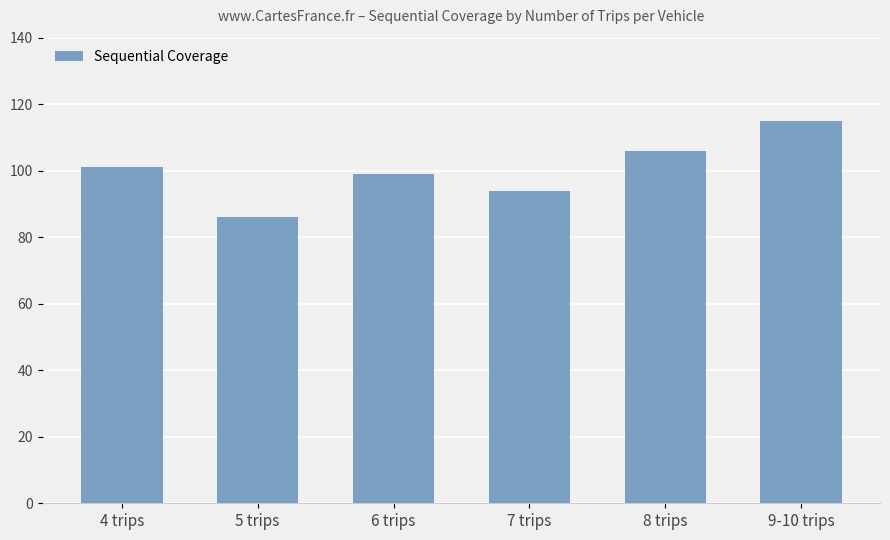

What is the approximate value at 5 trips, to the nearest 5?

85